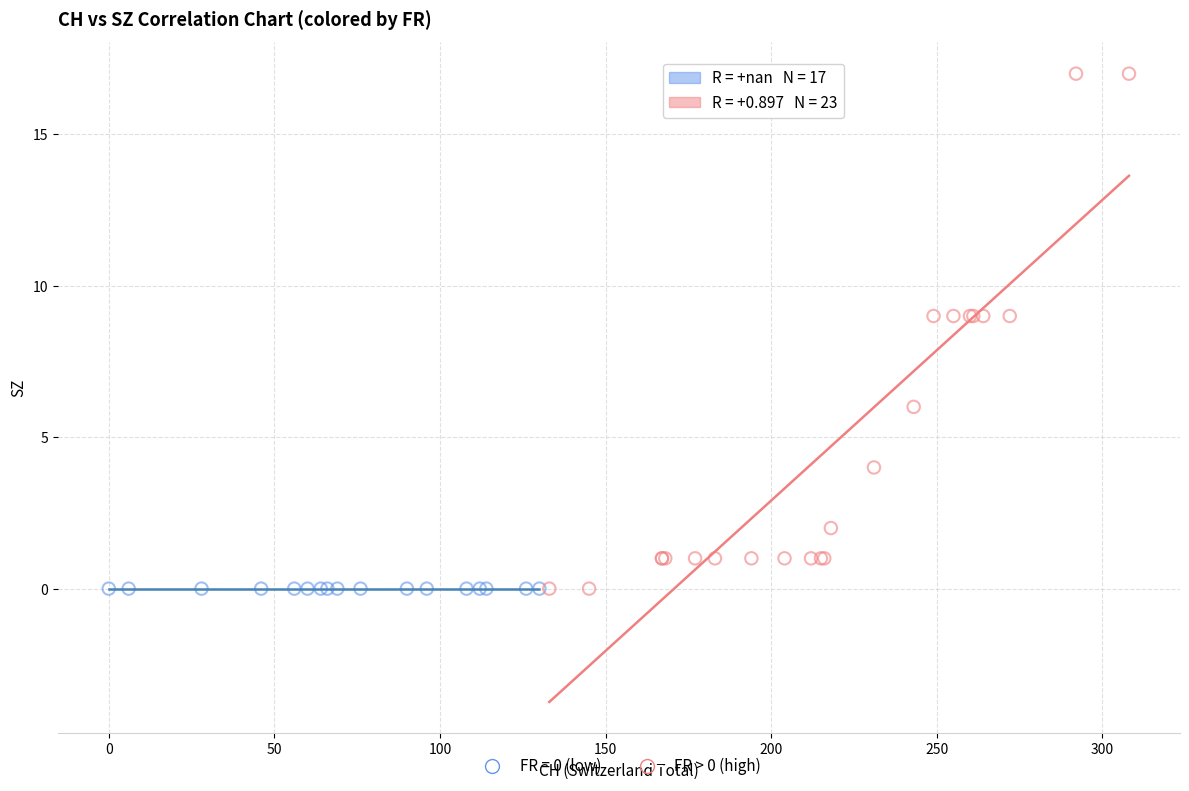

Which series contains the highest Y value?

FR > 0 (high)